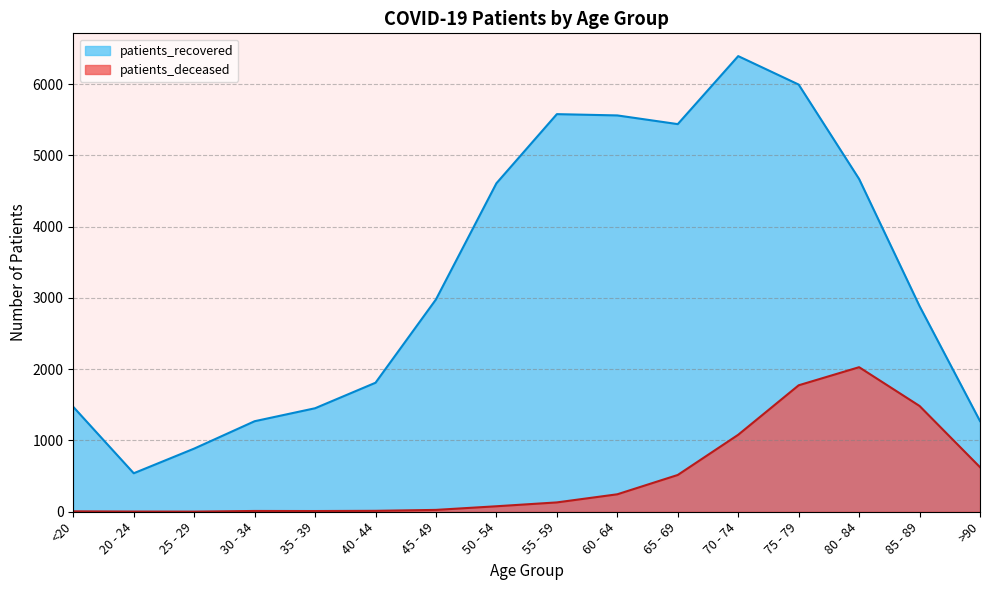

What is the sum of all patients_deceased values?

8031